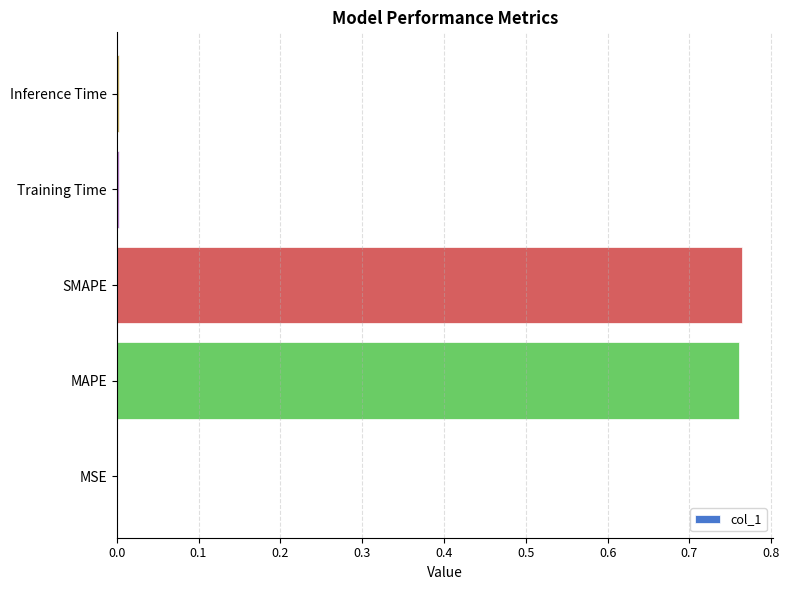

True or false: the data shows 0.0 at MSE.

True